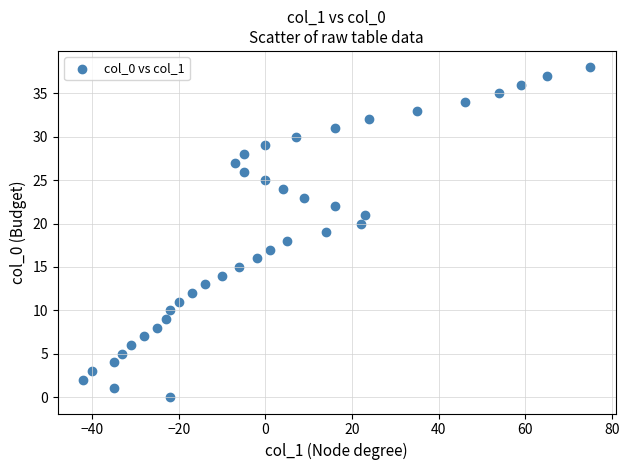

What is the range of X values (max minus min)?

117